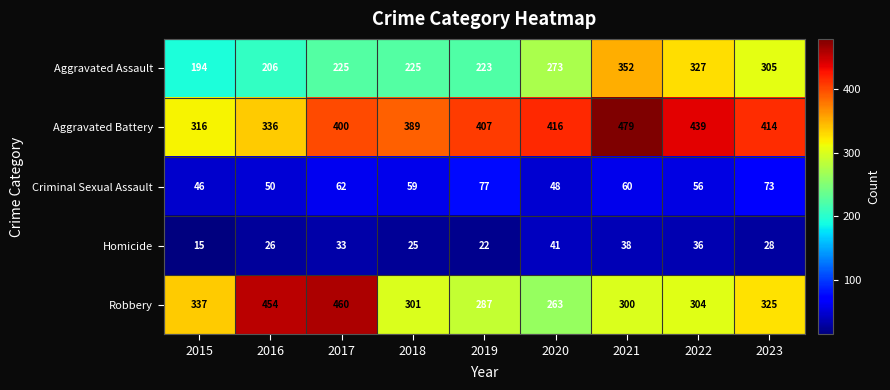

What is the approximate value of Criminal Sexual Assault at 2016, to the nearest 10?

50